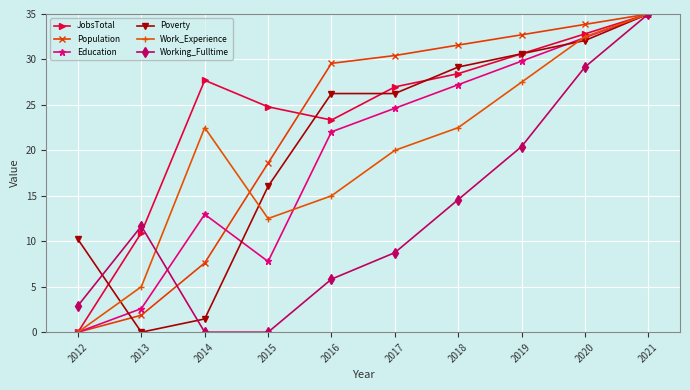

Does the chart have visible grid lines?

Yes